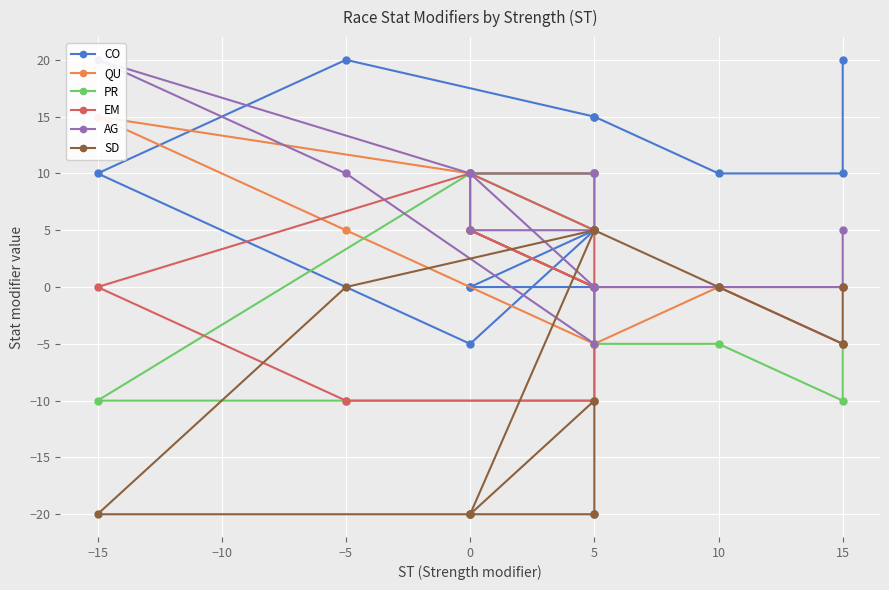

What is the lowest value of the CO series?

-5